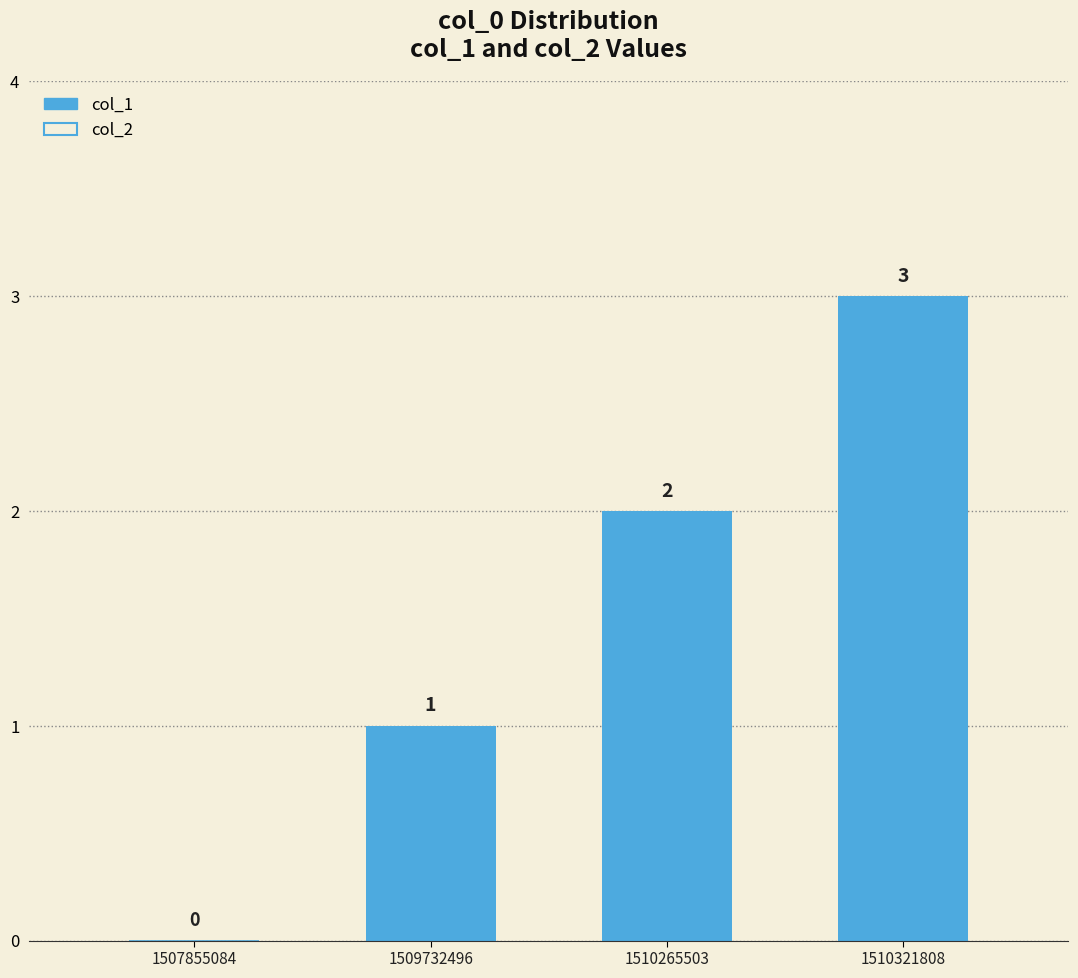

Between 1507855084 and 1510321808, which is larger?

1510321808